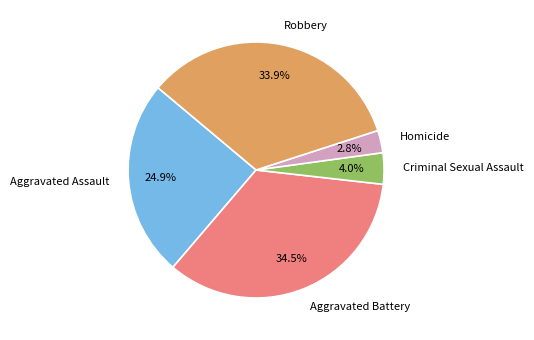

To the nearest percent, what percentage of the pie is Criminal Sexual Assault?

4%